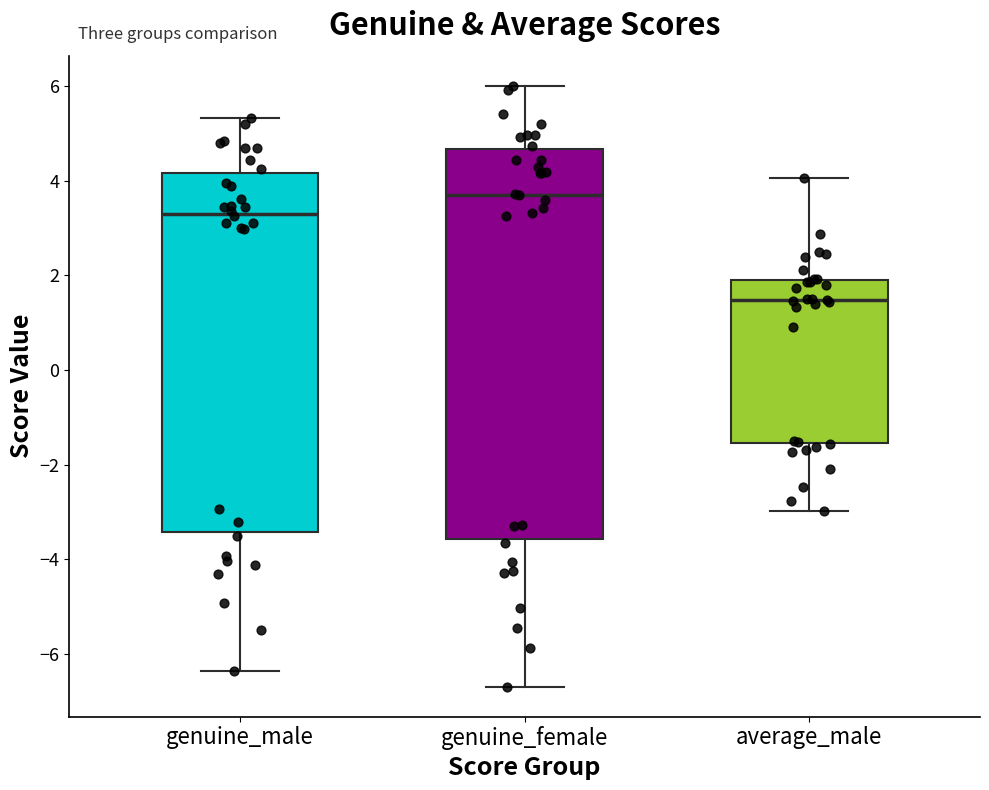

Reading left to right, read every box against the y-axis: the position of its median line, the range the box covers, and the ends of its whiskers. The values are not printed on the chart, so give them approximately, as read against the axis.

genuine_male: median 3.4, box -3.4 to 4.2, whiskers -6.4 to 5.4
genuine_female: median 3.8, box -3.6 to 4.6, whiskers -6.6 to 6.0
average_male: median 1.4, box -1.6 to 2.0, whiskers -3.0 to 4.0